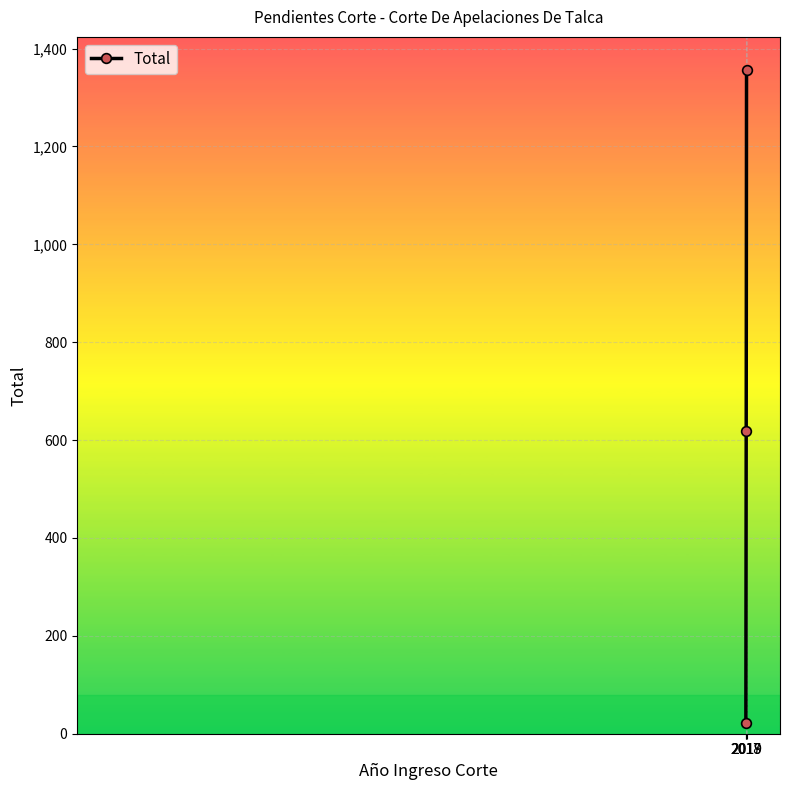

Does the chart have visible grid lines?

Yes